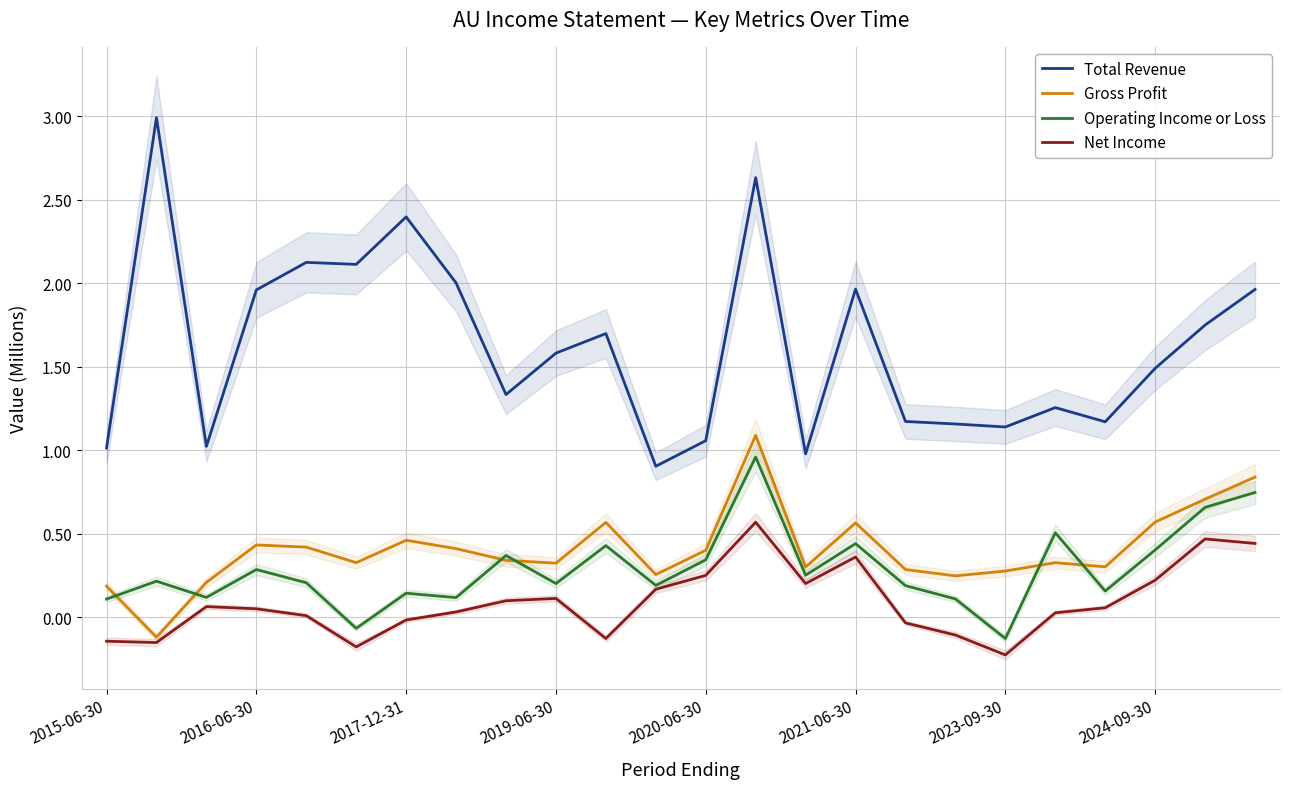

What is the highest value of the Total Revenue series?

3.0